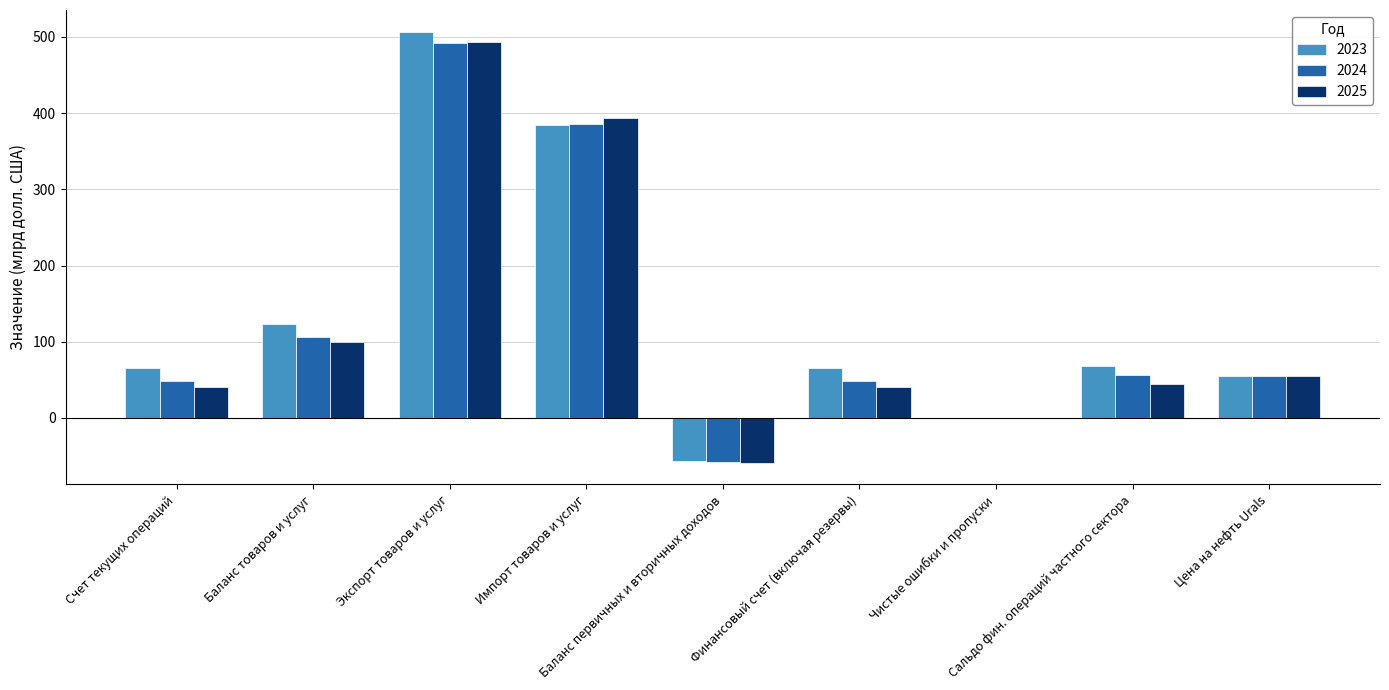

The value of 2025 at Экспорт товаров и услуг is 837. True or false?

False